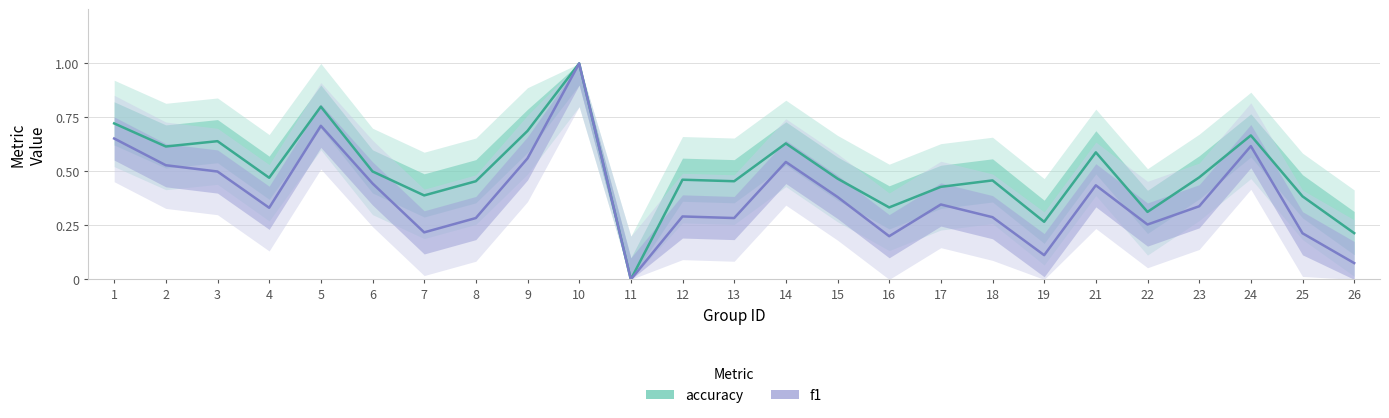

What is the value of the f1 point at the 7th from the left?

0.2